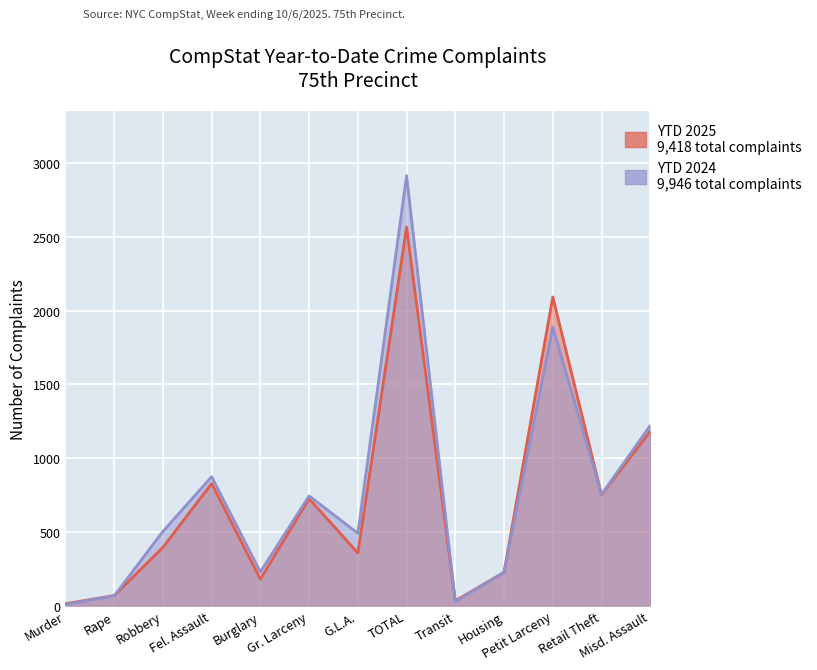

What is the label of the 7th point from the left?

G.L.A.